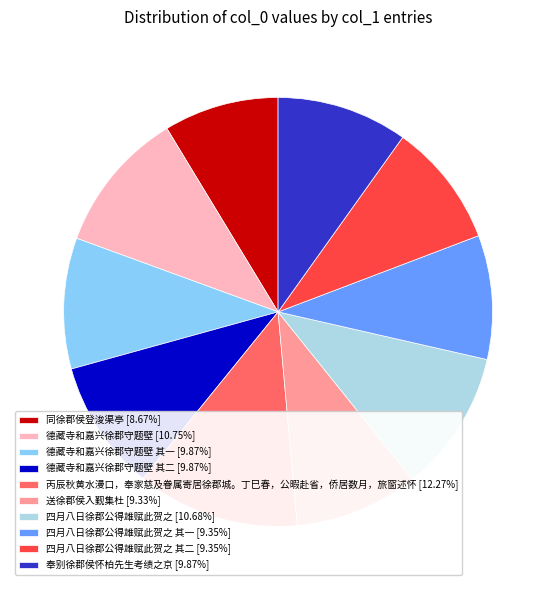

Combined, do 四月八日徐郡公得雄赋此贺之 其一 [9.35%] and 四月八日徐郡公得雄赋此贺之 [10.68%] account for over 50%?

No